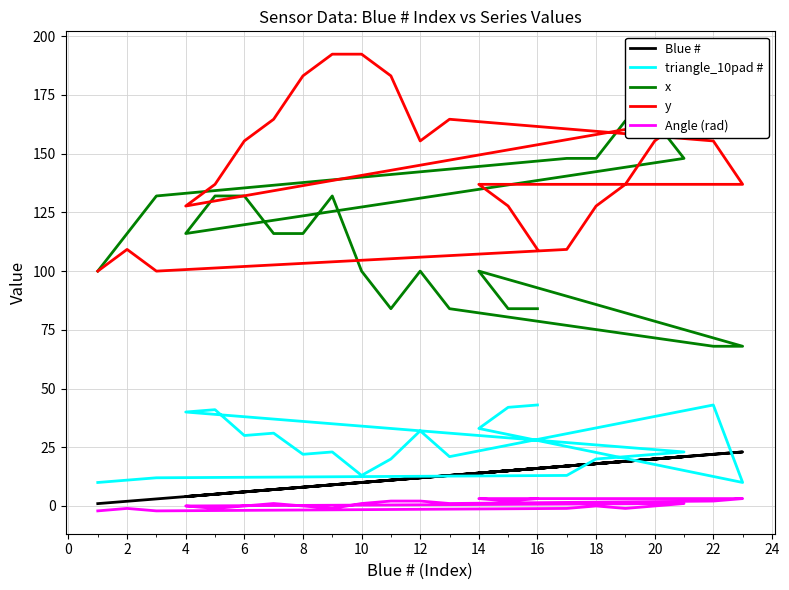

Is it true that x equals 178.9 at 20?

False